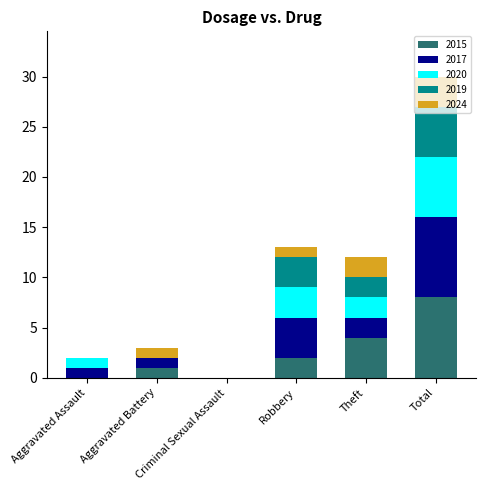

How many categories are shown in the chart?

6